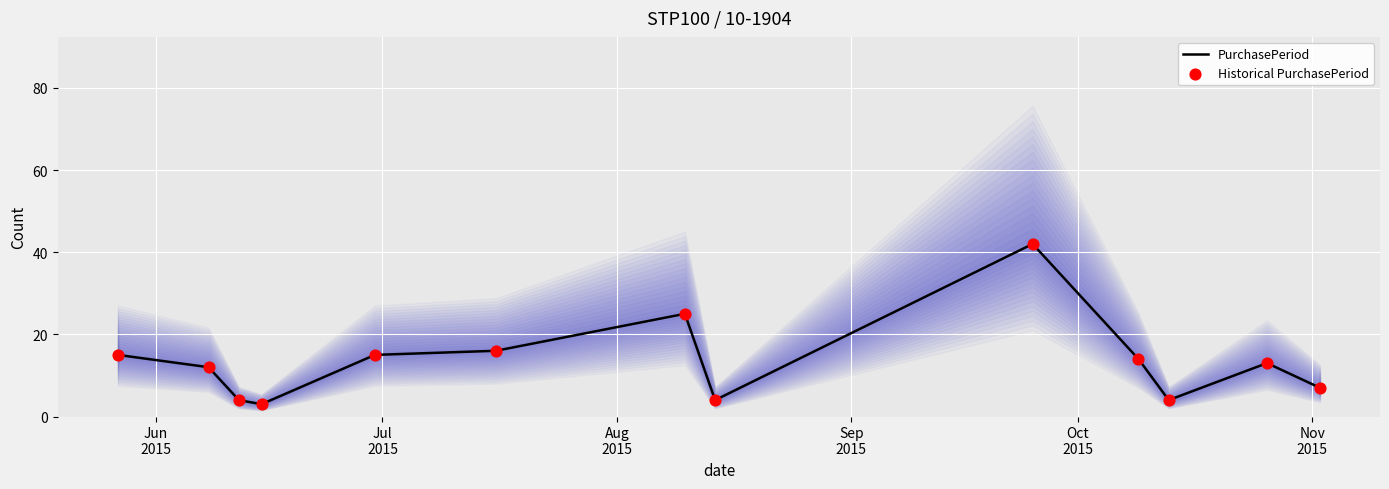

Which series reaches the maximum Y coordinate?

PurchasePeriod